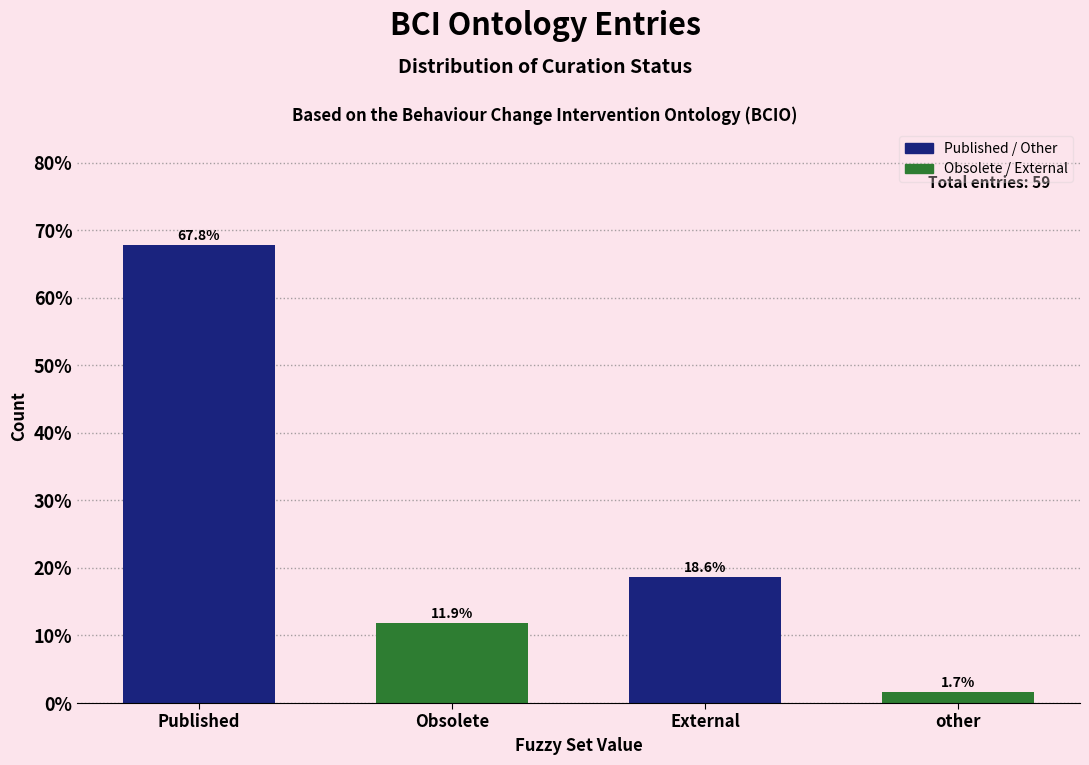

Reading left to right, transcribe all the data shown in this chart.

Published=67.8	Obsolete=11.9	External=18.6	other=1.7